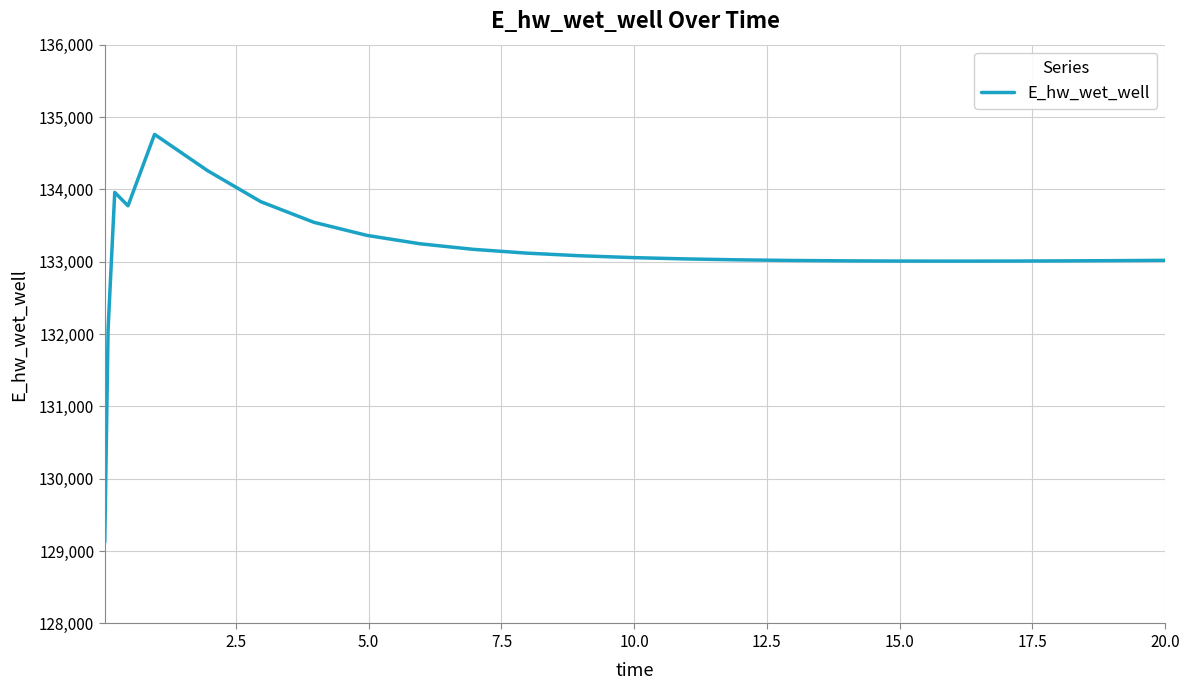

What is the difference between the maximum and minimum values?

5635.7